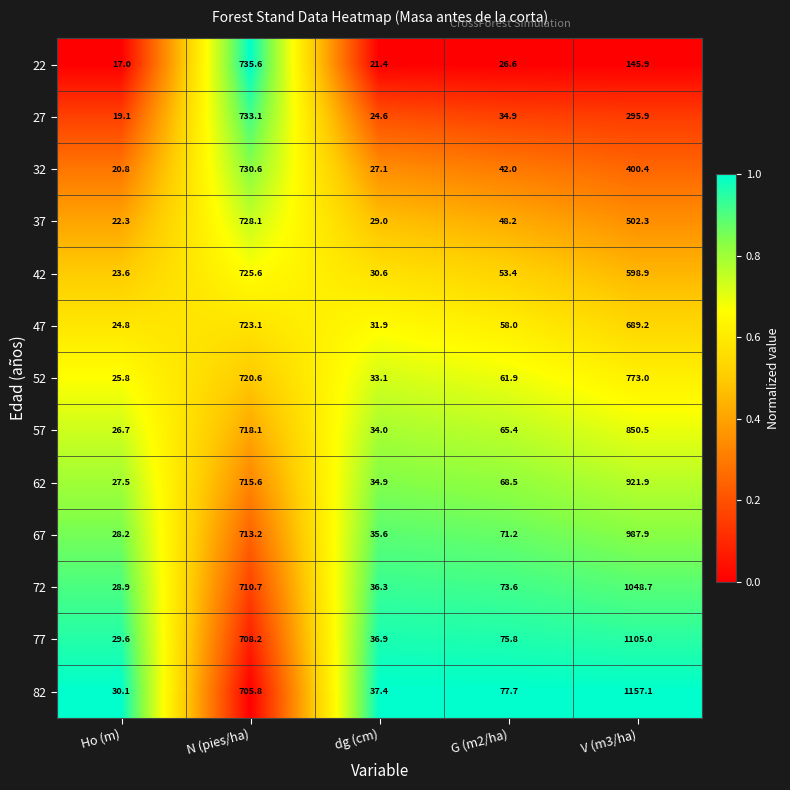

What is the approximate value of 67 at V (m3/ha)?

987.9